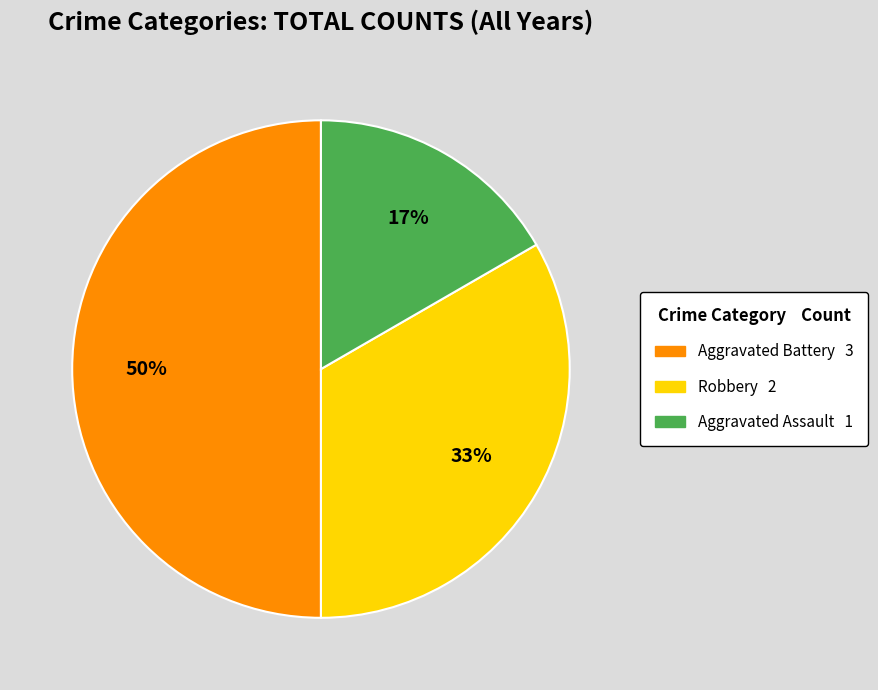

Count the number of slices in the pie.

3